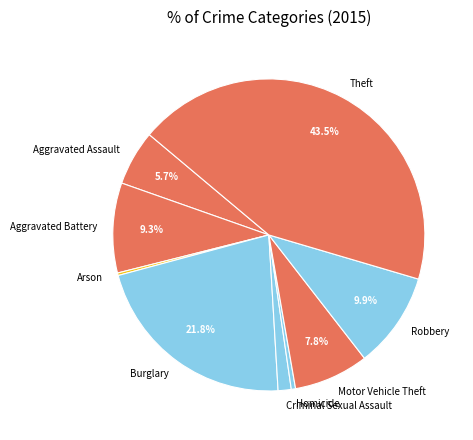

To the nearest percent, what is the average slice percentage?

11%